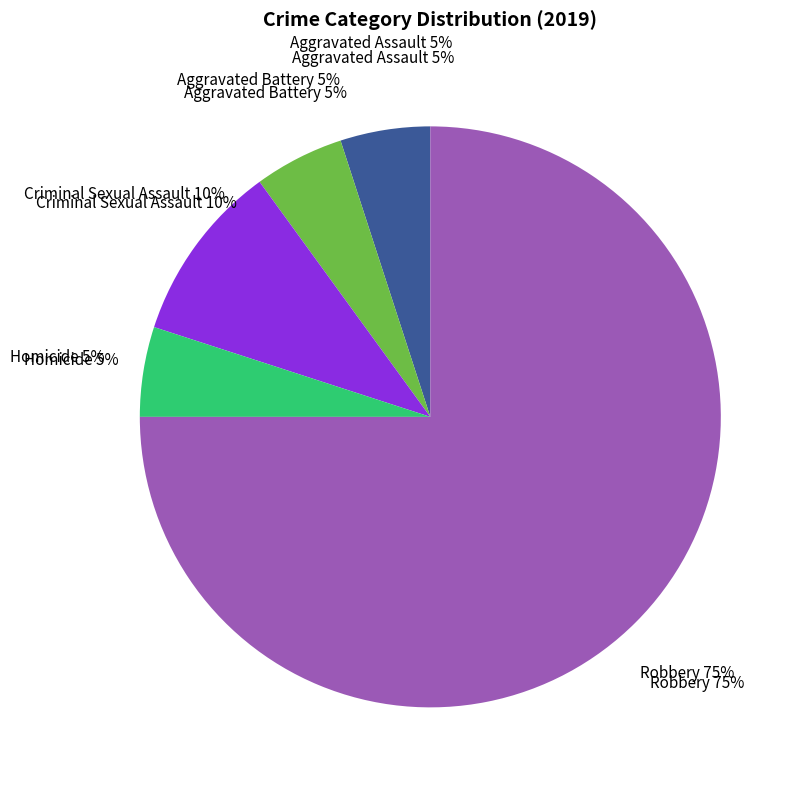

What percentage is NOT represented by Robbery?

25.0%